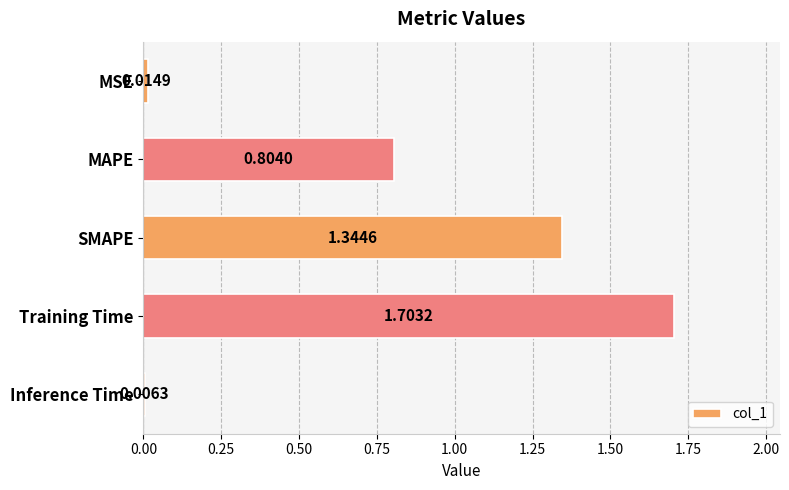

Which has a higher value, MSE or MAPE?

MAPE